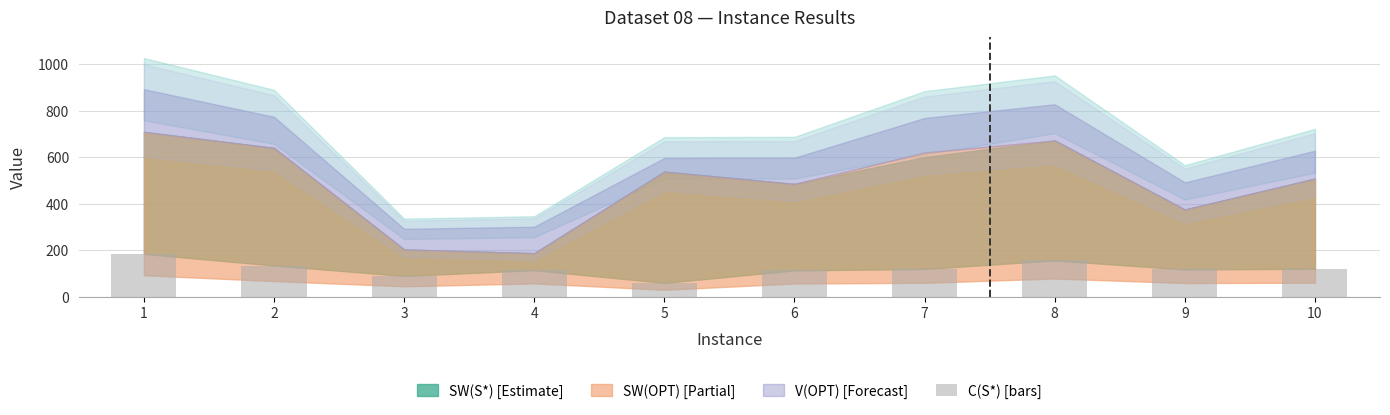

How many series are shown in this chart?

1